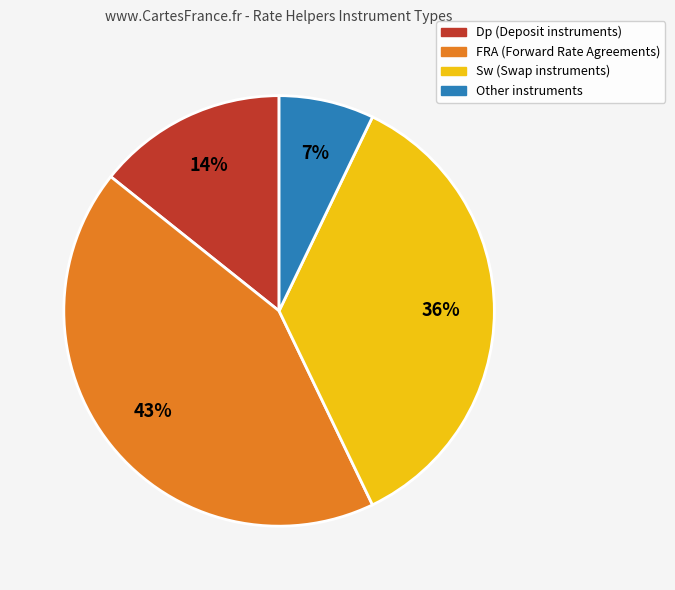

Which slice is the largest?

FRA